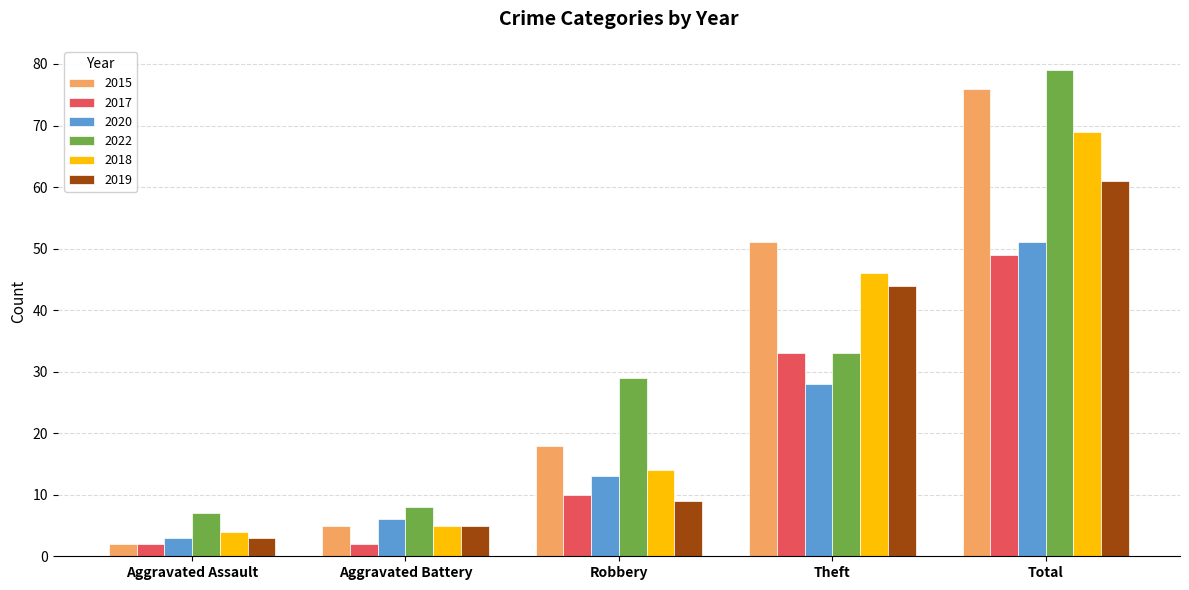

Rank the series at Robbery from lowest to highest value.

2019, 2017, 2020, 2018, 2015, 2022